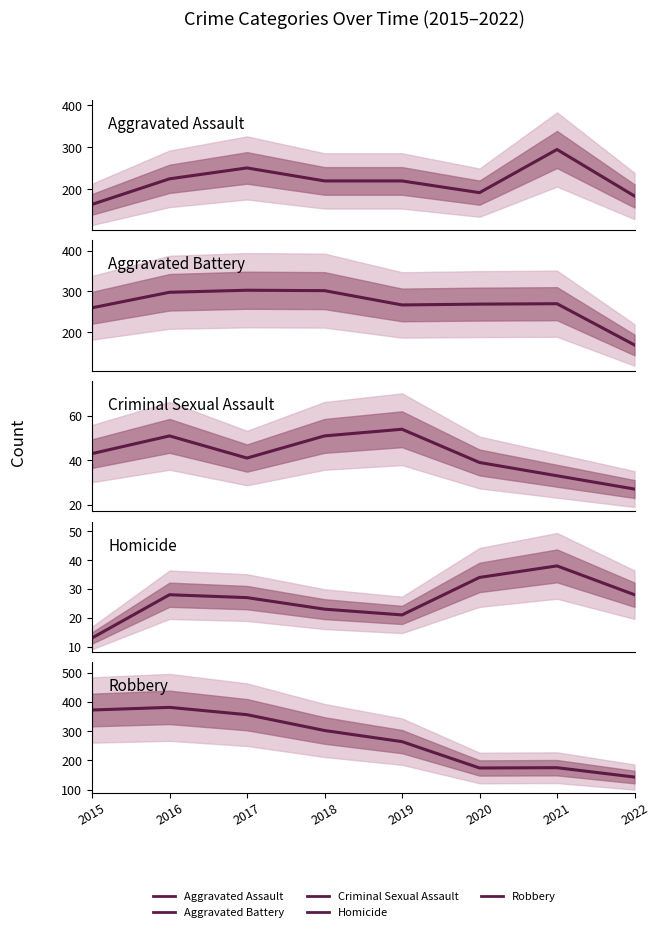

Reading left to right, what are all the values shown in this chart?

Aggravated Assault: 2015=164	2016=225	2017=251	2018=220	2019=220	2020=192	2021=295	2022=184
Aggravated Battery: 2015=260	2016=298	2017=303	2018=302	2019=267	2020=269	2021=270	2022=169
Criminal Sexual Assault: 2015=43	2016=51	2017=41	2018=51	2019=54	2020=39	2021=33	2022=27
Homicide: 2015=13	2016=28	2017=27	2018=23	2019=21	2020=34	2021=38	2022=28
Robbery: 2015=372	2016=381	2017=356	2018=302	2019=264	2020=174	2021=175	2022=143